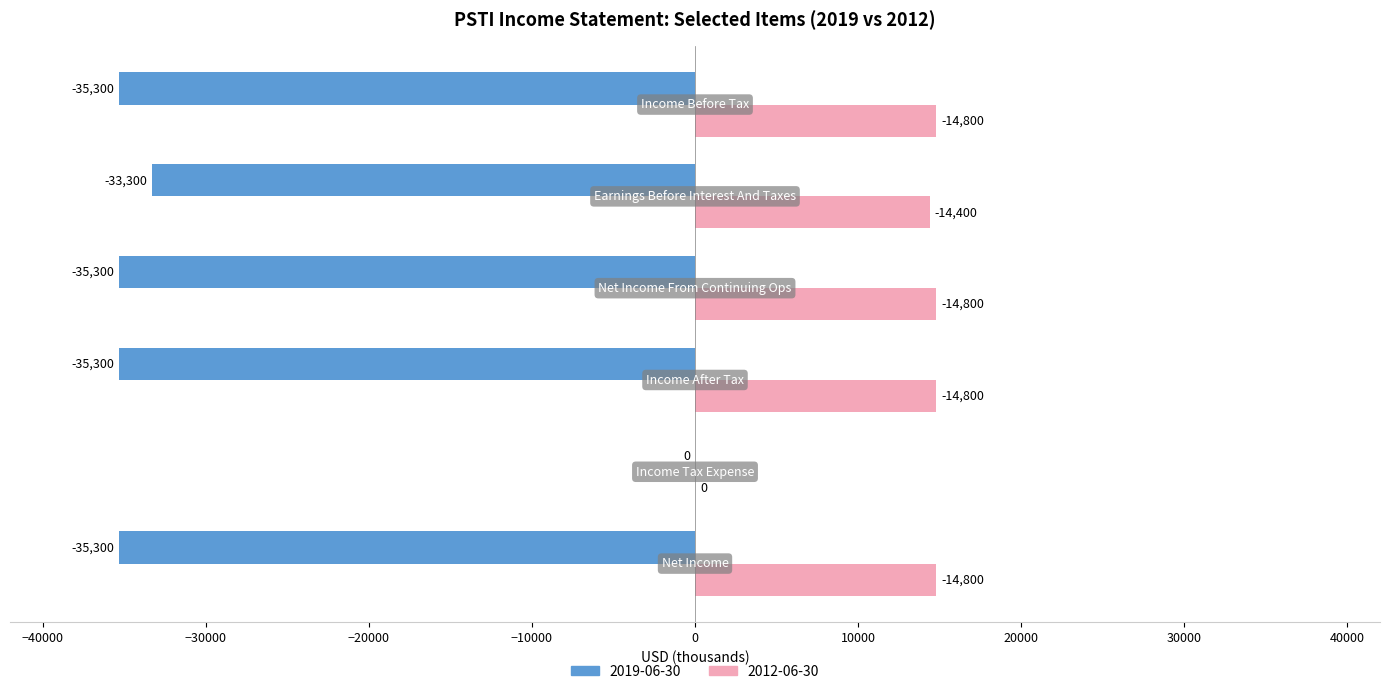

Which series has the largest total across all categories?

2012-06-30